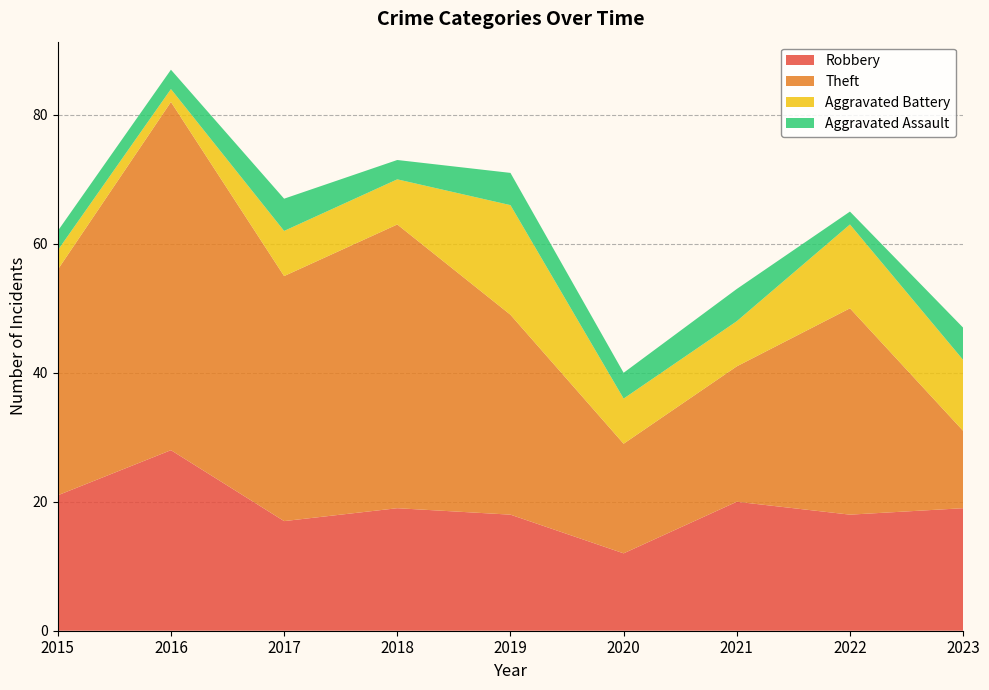

Reading left to right, transcribe all the data shown in this chart.

Robbery: 2015=21	2016=28	2017=17	2018=19	2019=18	2020=12	2021=20	2022=18	2023=19
Theft: 2015=35	2016=54	2017=38	2018=44	2019=31	2020=17	2021=21	2022=32	2023=12
Aggravated Battery: 2015=3	2016=2	2017=7	2018=7	2019=17	2020=7	2021=7	2022=13	2023=11
Aggravated Assault: 2015=3	2016=3	2017=5	2018=3	2019=5	2020=4	2021=5	2022=2	2023=5